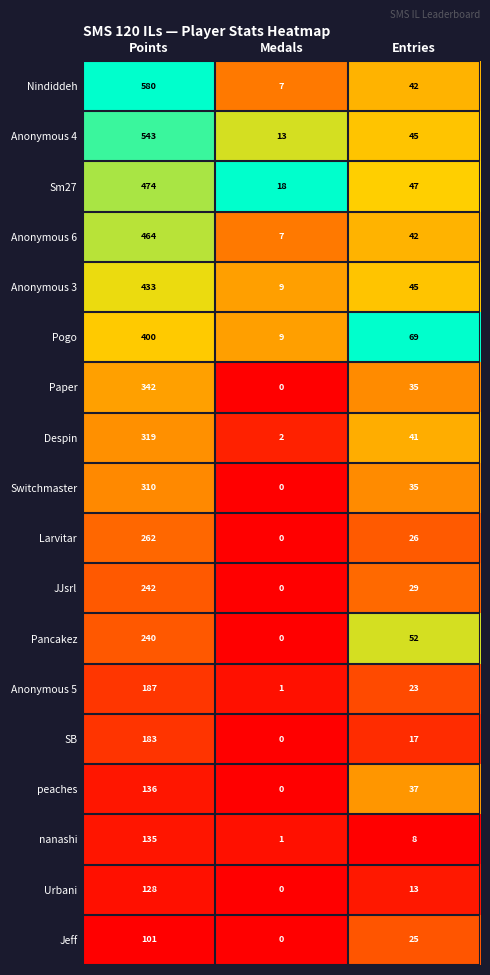

The Anonymous 6 series shows 464 at Points. True or false?

True